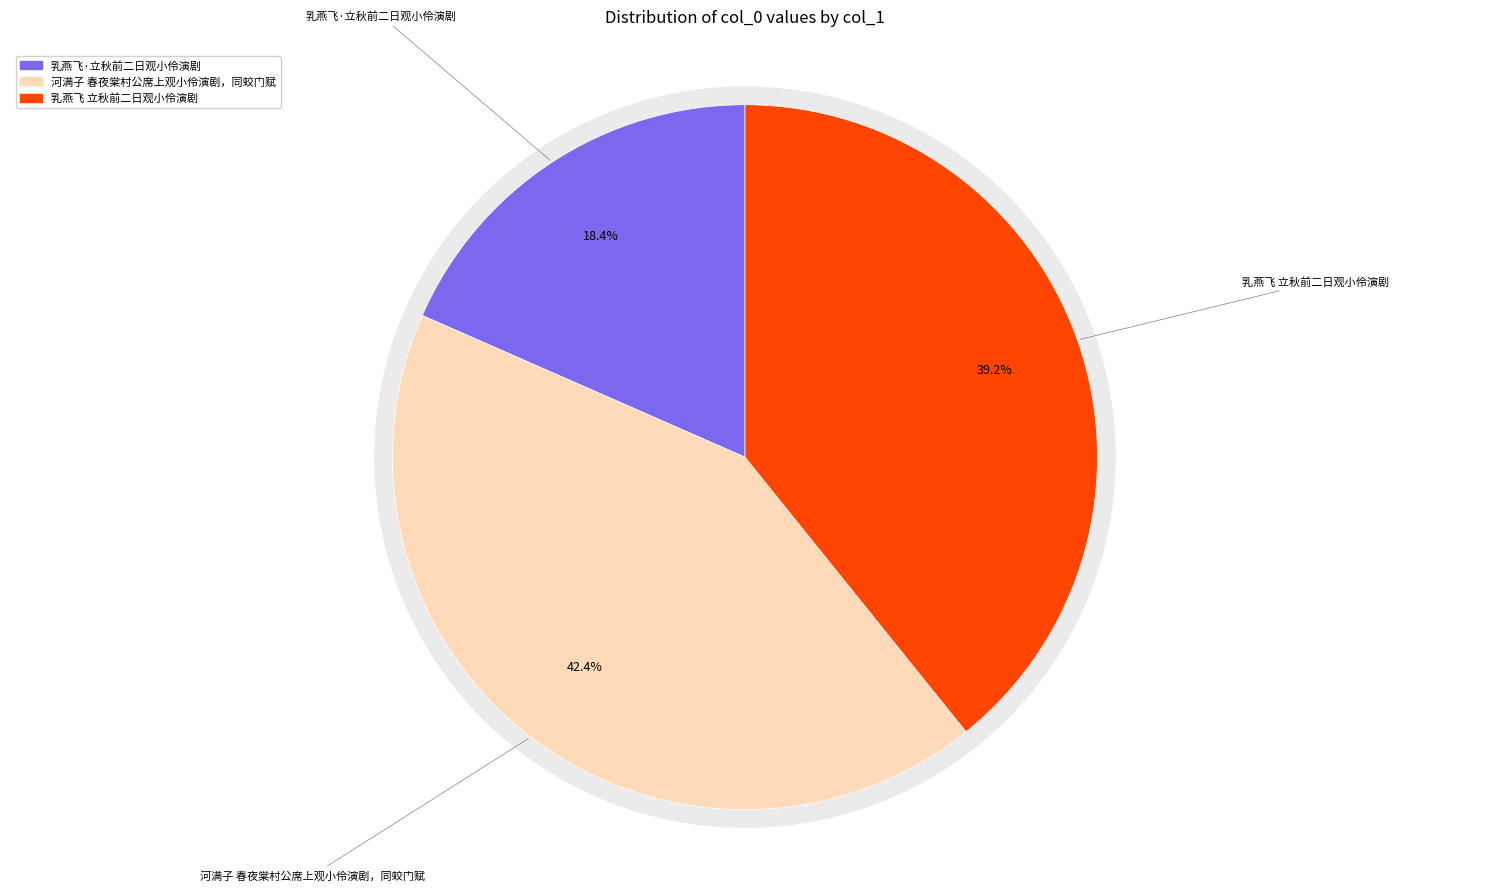

To the nearest percent, what is the difference between the largest and smallest slice percentages?

24%